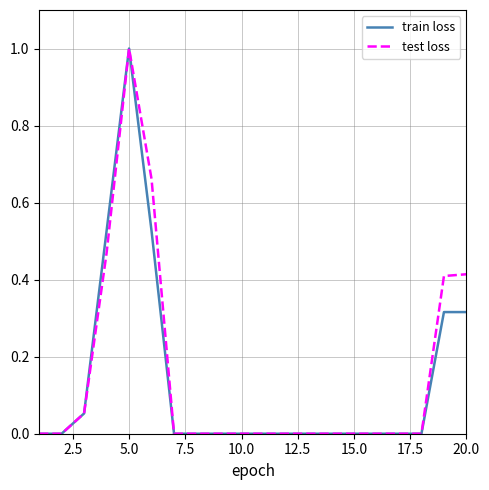

Does the chart display data point markers on the line(s)?

No